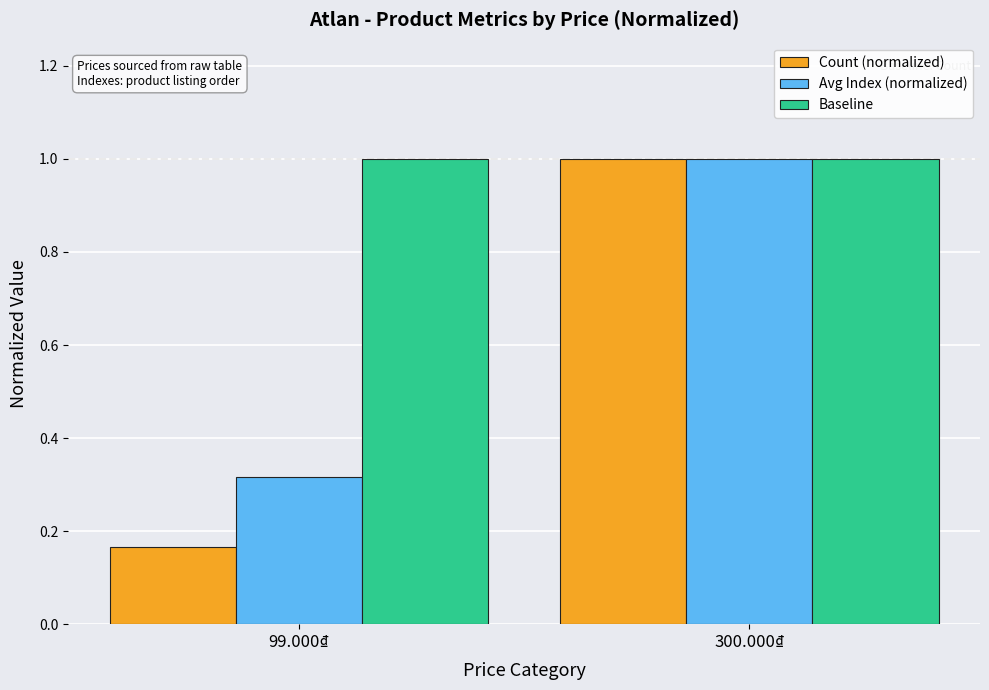

Where is Avg Index (normalized) nearest to the value 0?

99.000₫